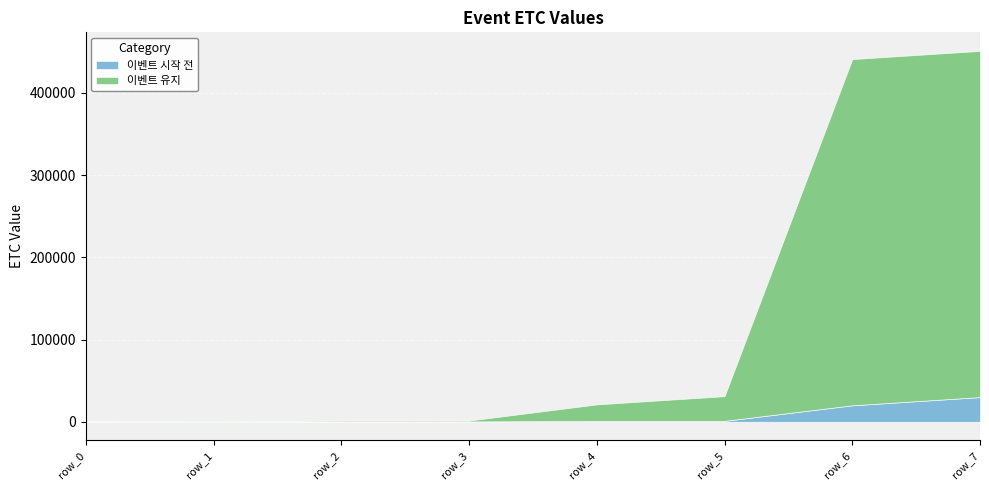

Which has a higher value, row_1 or row_2?

row_2